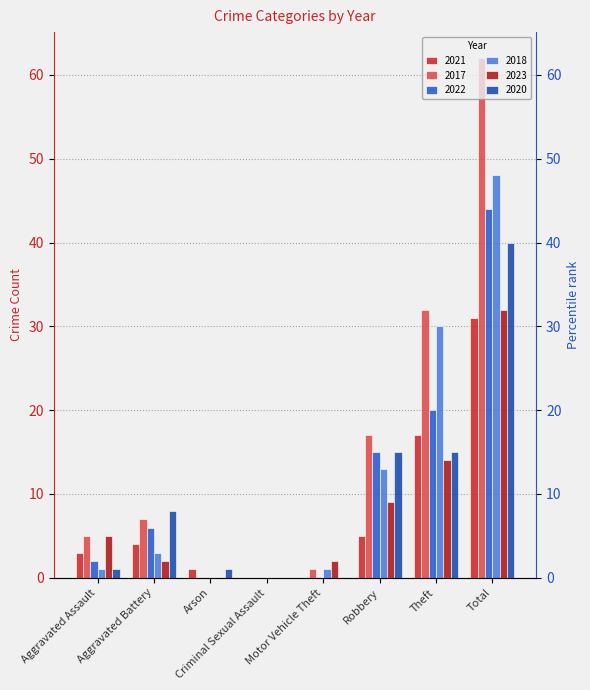

What is the sum of the 2023 values at Motor Vehicle Theft and Aggravated Battery?

4